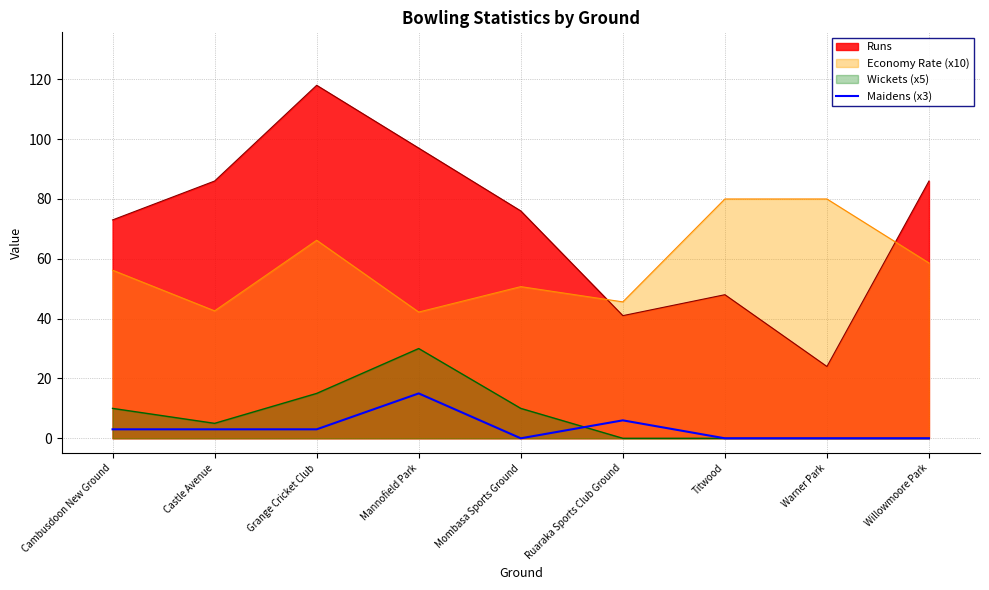

At Mannofield Park, list the series in order from smallest to largest.

Maidens (x3), Wickets (x5), Economy Rate (x10), Runs